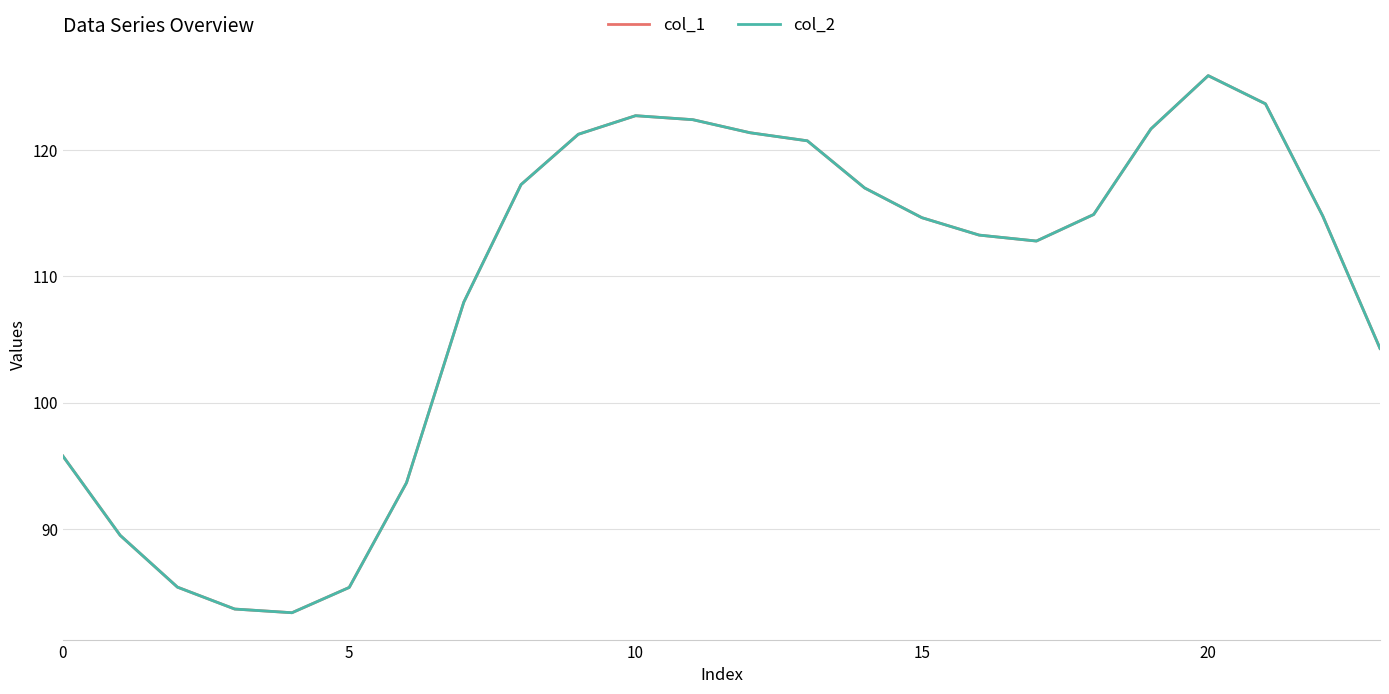

Reading right to left, list all the values displayed in this chart.

col_1: 104.3	114.8	123.6	125.9	121.7	114.9	112.8	113.3	114.6	117.0	120.7	121.4	122.4	122.7	121.2	117.3	107.9	93.7	85.4	83.4	83.7	85.4	89.5	95.8
col_2: 104.3	114.8	123.6	125.9	121.7	114.9	112.8	113.3	114.6	117.0	120.7	121.4	122.4	122.7	121.2	117.3	107.9	93.7	85.4	83.4	83.7	85.4	89.5	95.8